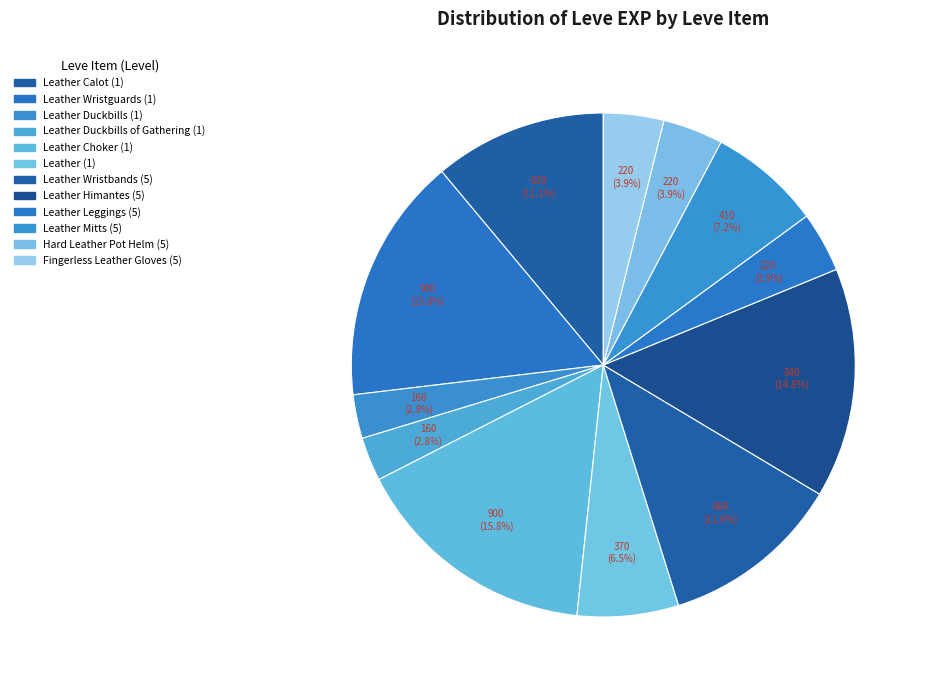

How many segments does this pie chart have?

12